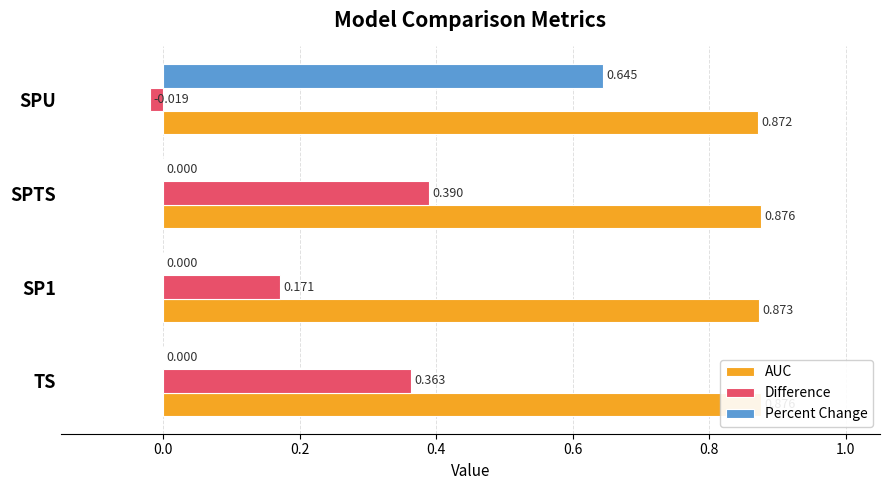

Is it true that AUC equals 0.9 at SP1?

True